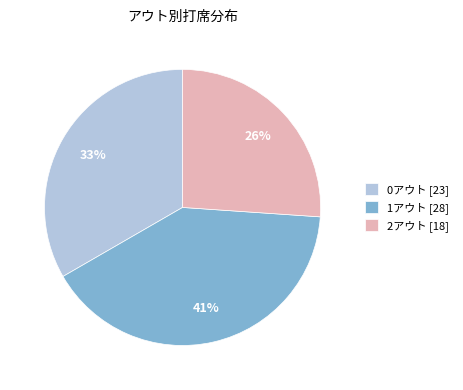

To the nearest percent, what is the combined percentage of 1アウト [28] and 2アウト [18]?

67%